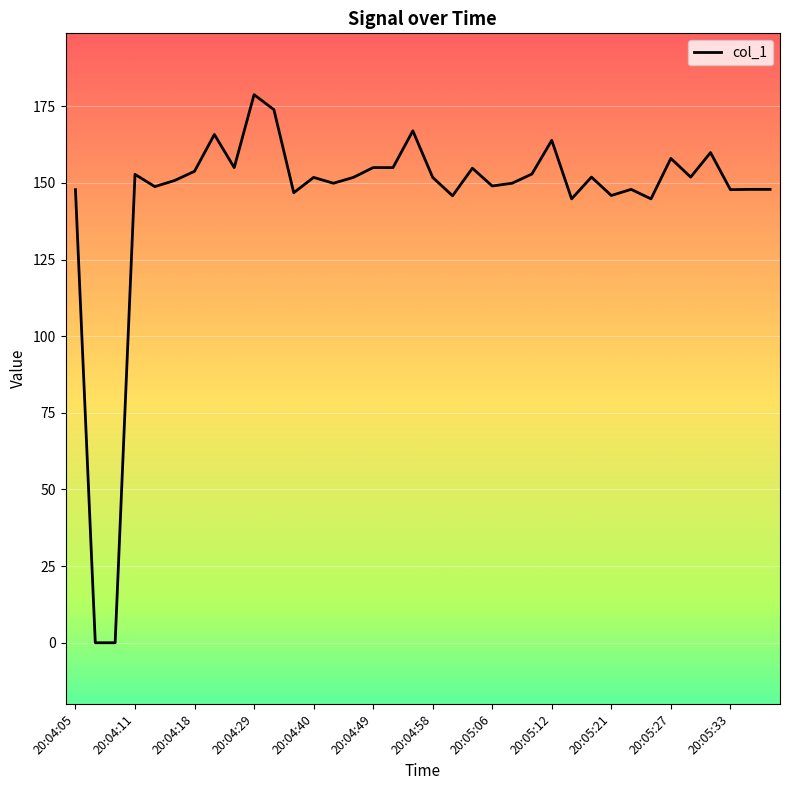

What is the greatest value displayed?

178.8